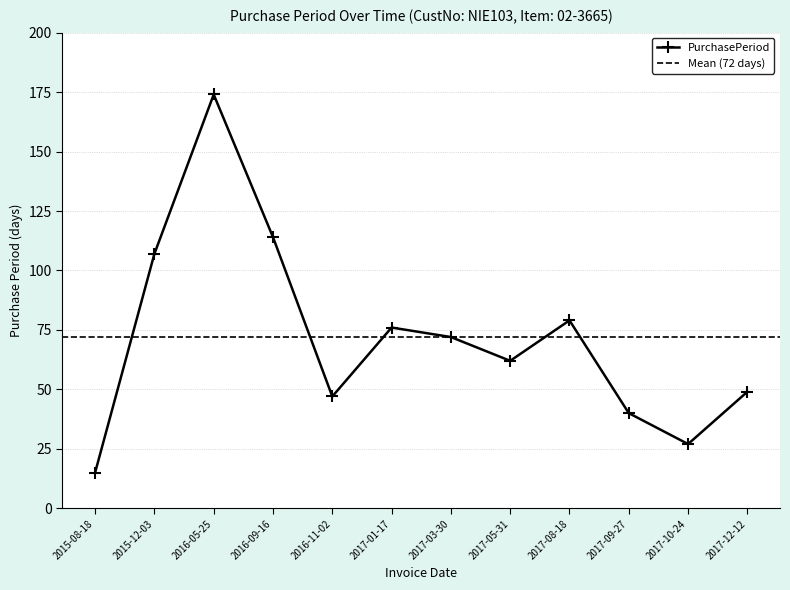

Does the chart display data point markers on the line(s)?

Yes